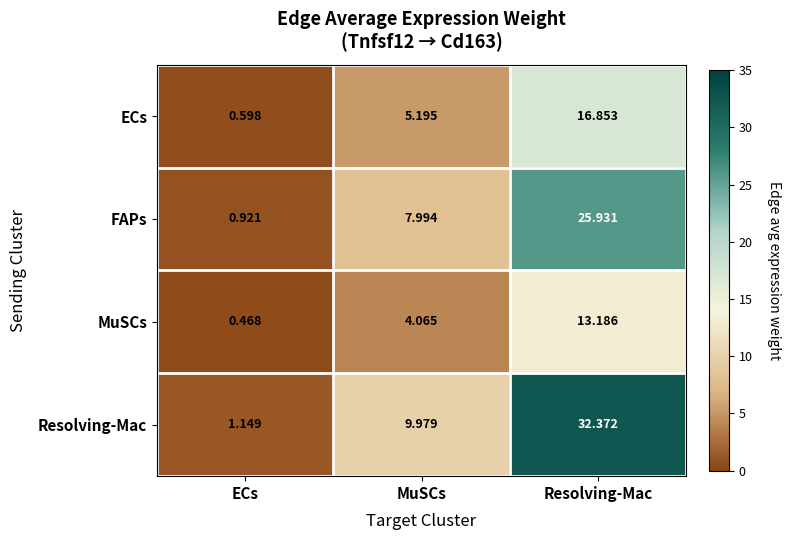

At which category is the sum across all series the highest?

Resolving-Mac